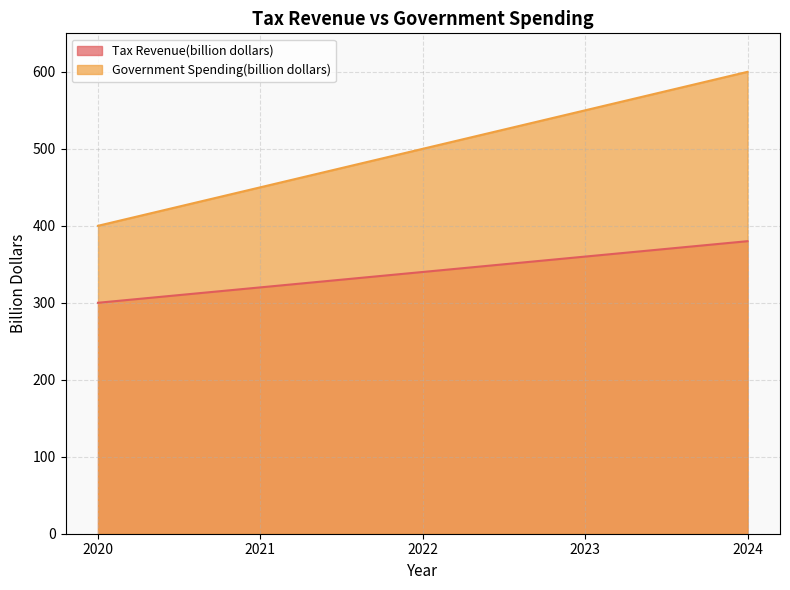

What is the difference between the second highest and second lowest values in the Tax Revenue(billion dollars) series?

40